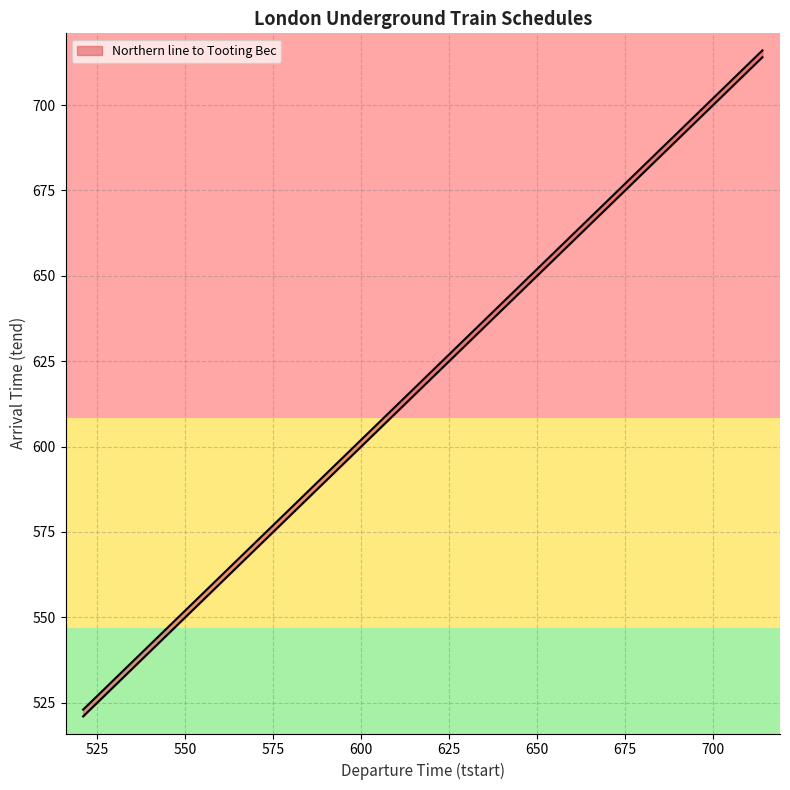

What is the sum of the values at 708 and 648?

1360